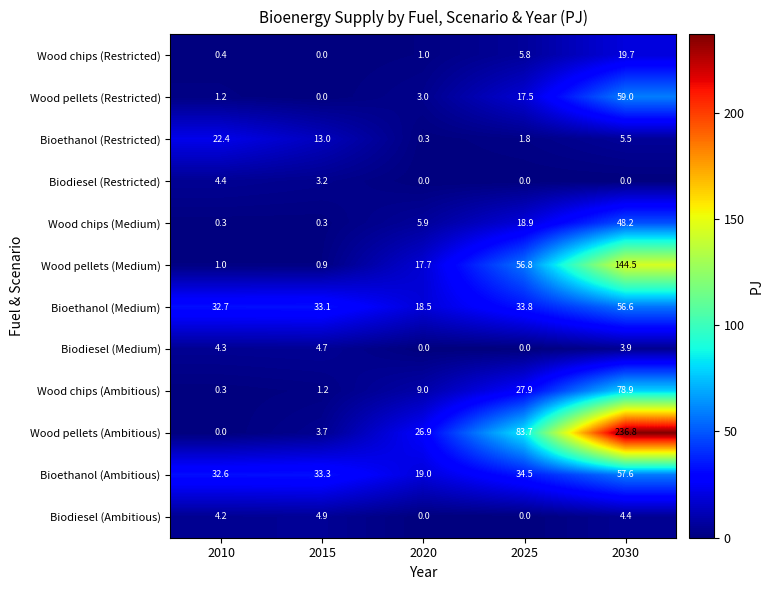

What is the spread (max minus min) of values at 2030?

236.8